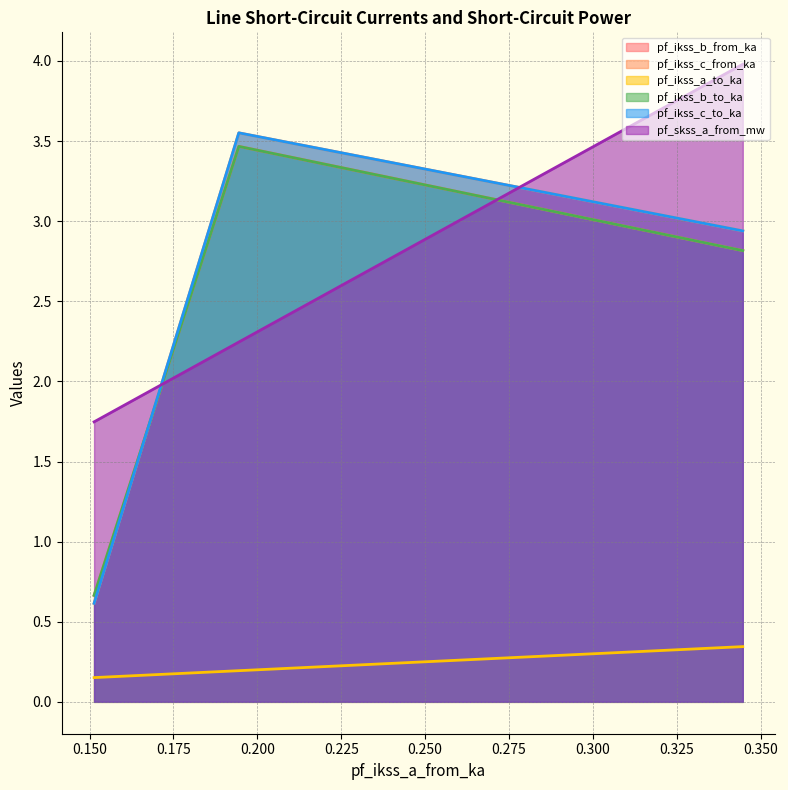

What is the average value of the pf_ikss_b_from_ka series?

2.3